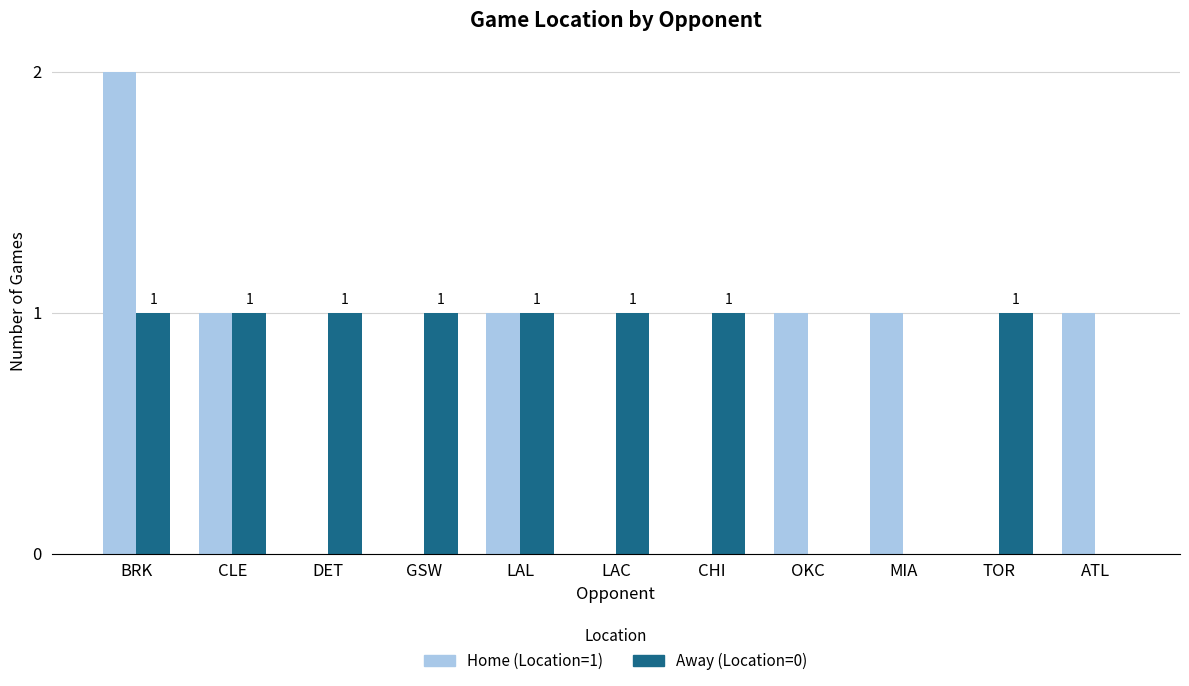

Which series has the largest total across all categories?

Away (Location=0)